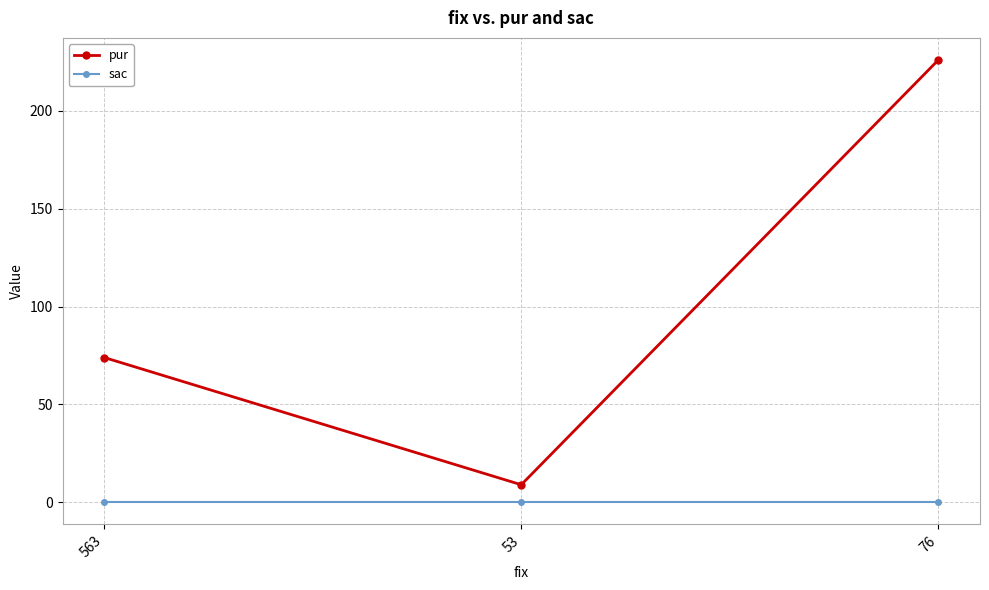

Reading left to right, what are all the values shown in this chart?

pur: 563=74	53=9	76=226
sac: 563=0	53=0	76=0